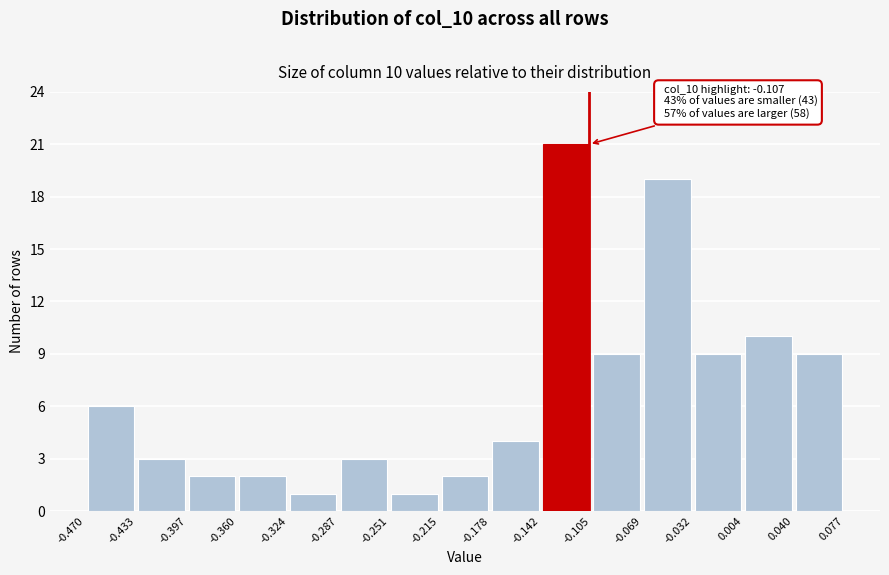

Over which range of the x-axis is the bar tallest?

-0.142 to -0.105